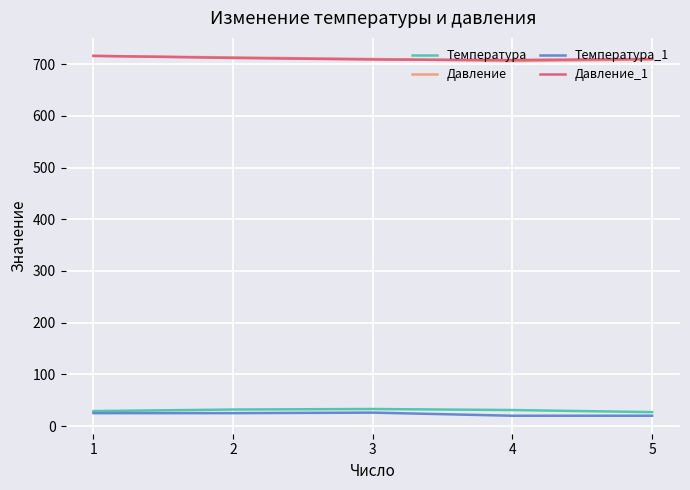

What is the average value of the Температура series?

30